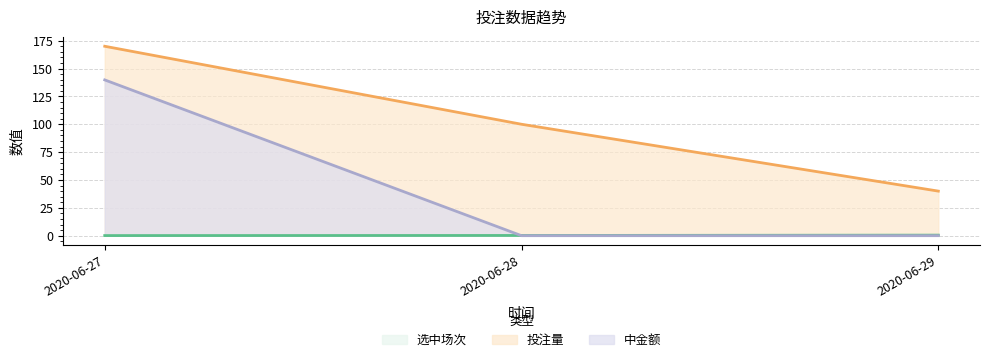

At which category does the chart reach its peak across all series?

2020-06-27